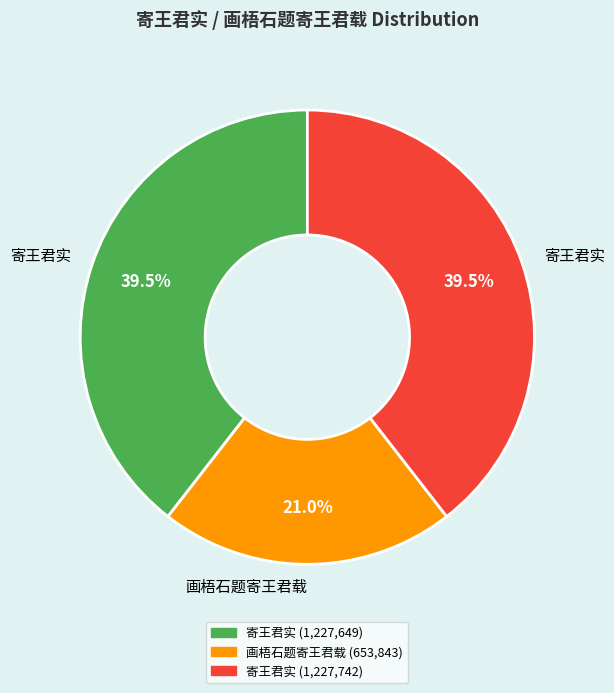

Count the number of slices in the pie.

3